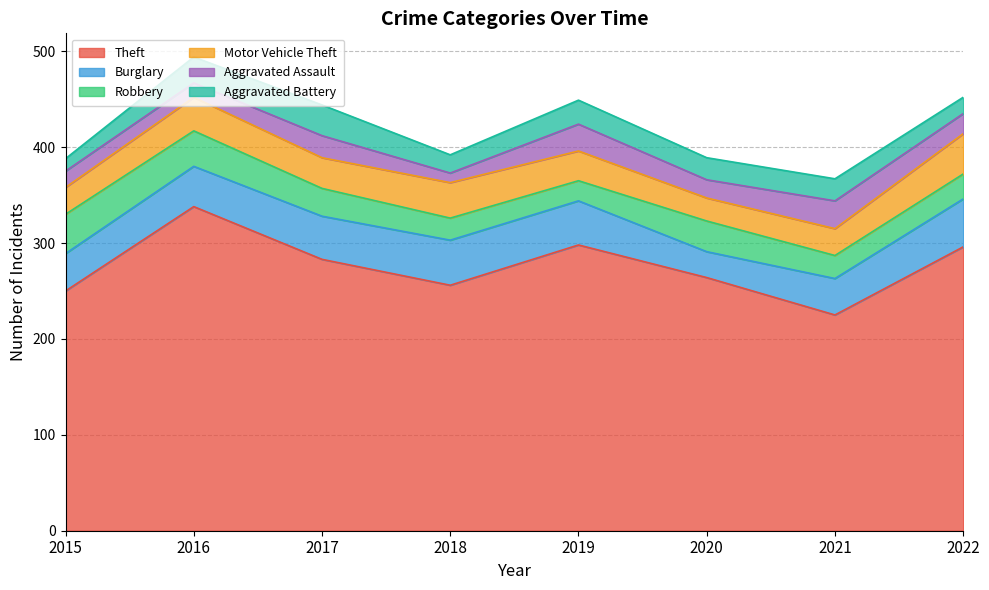

What is the difference between the Robbery values at 2021 and 2018?

1